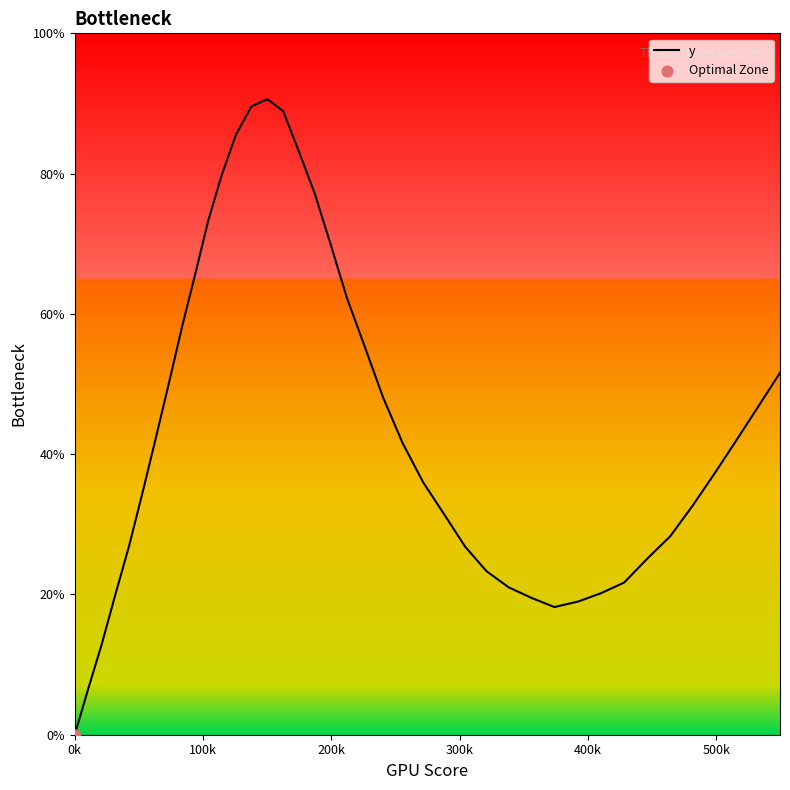

What is the difference between the maximum and minimum values?

90.6